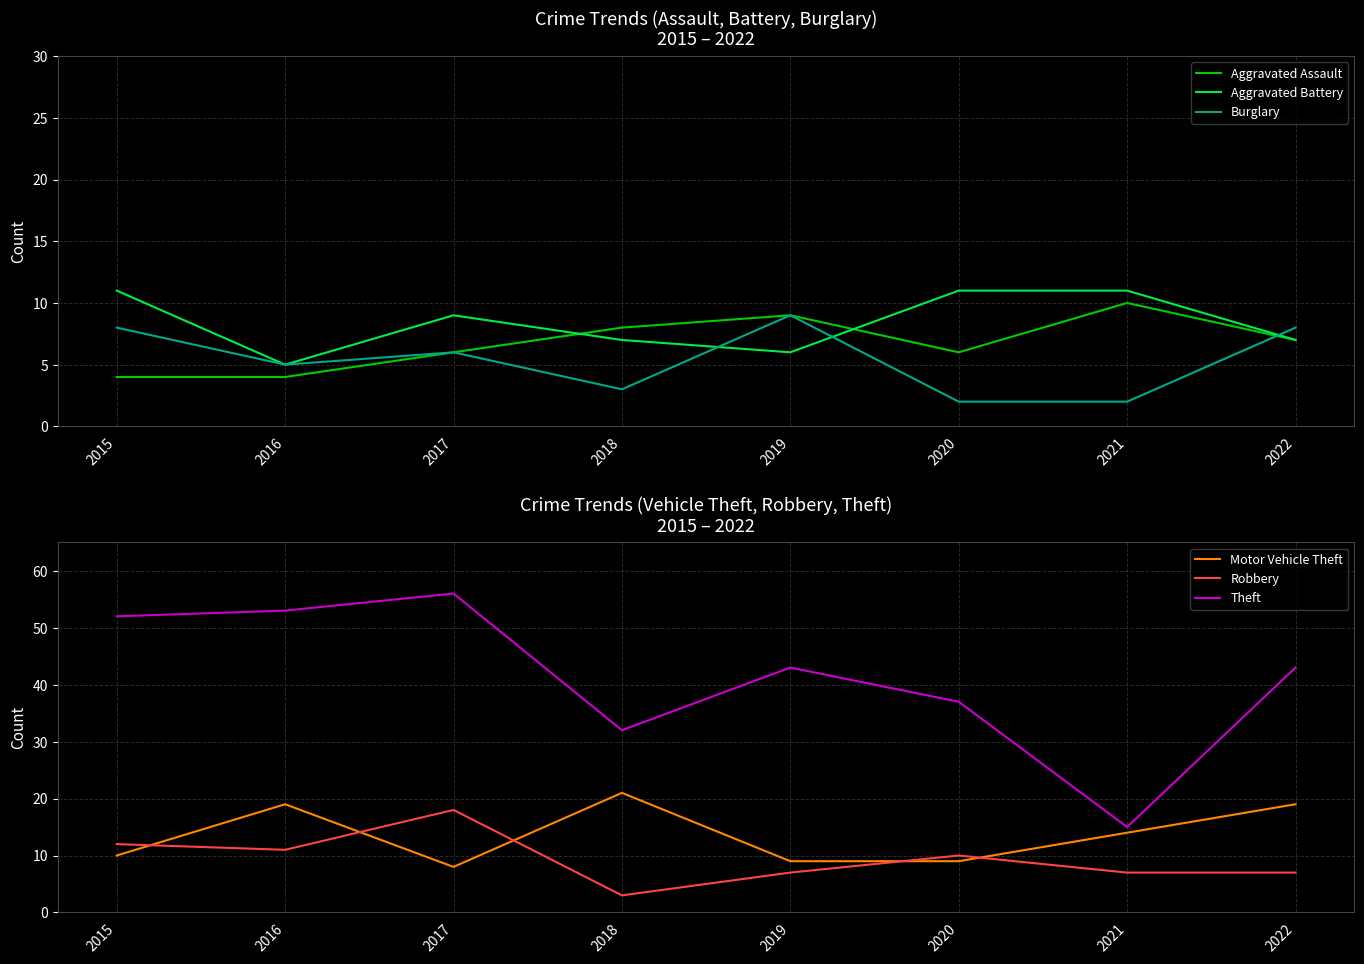

What is the approximate value of Aggravated Battery at 2015?

11